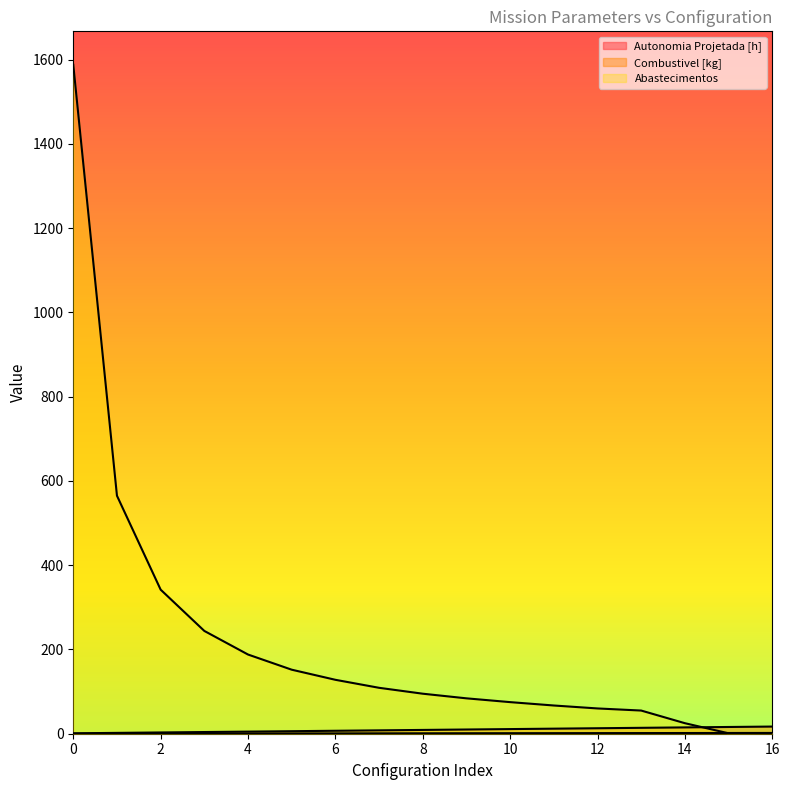

What is the value of the Abastecimentos point at the 9th from the left?

95.0